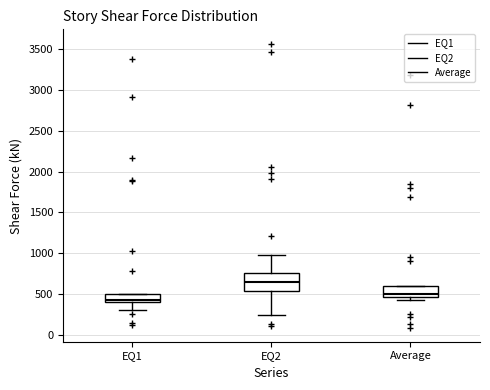

Reading left to right, read every box against the y-axis: the position of its median line, the range the box covers, and the ends of its whiskers. The values are not printed on the chart, so give them approximately, as read against the axis.

EQ1: median 400 (just above the box's lower edge), box 400 to 500, whiskers 300 to 500
EQ2: median 650, box 550 to 750, whiskers 250 to 950
Average: median 500, box 450 to 600, whiskers 400 to 600